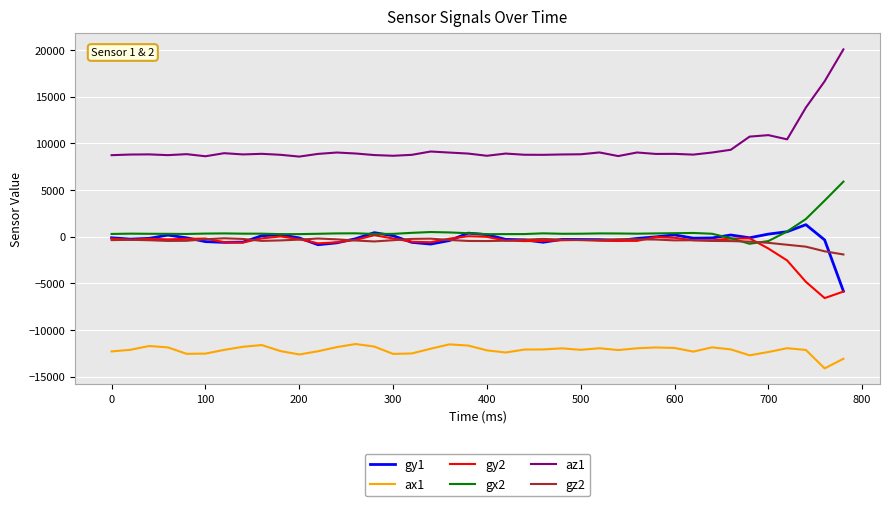

Which series has the widest spread of values?

az1